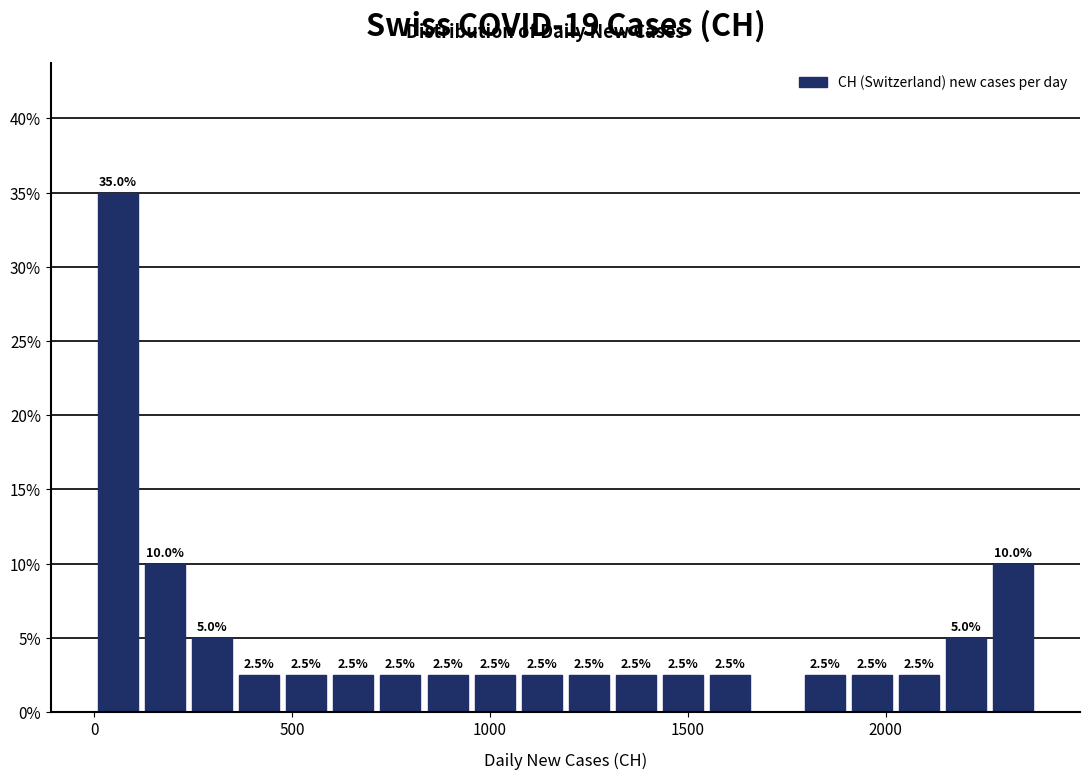

Read against the x-axis, roughly where is the centre of the tallest bar?

50